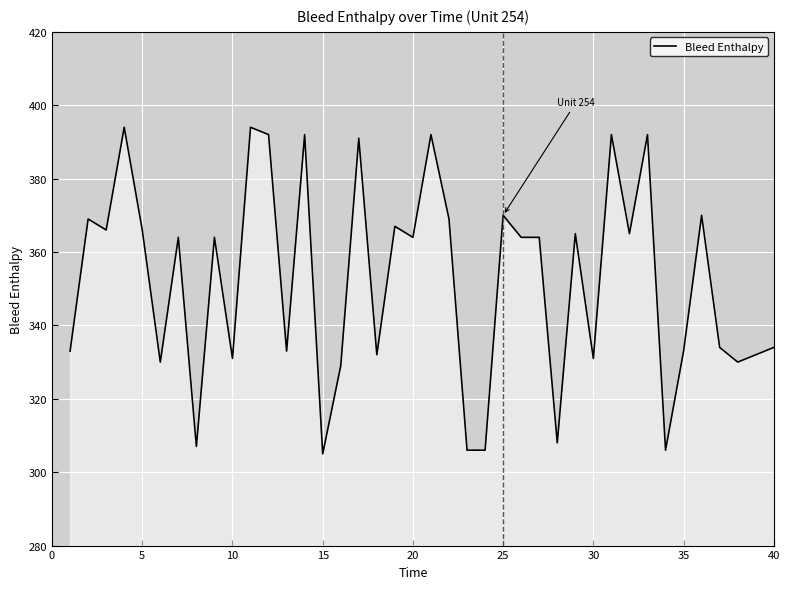

How many distinct data groups are displayed?

1